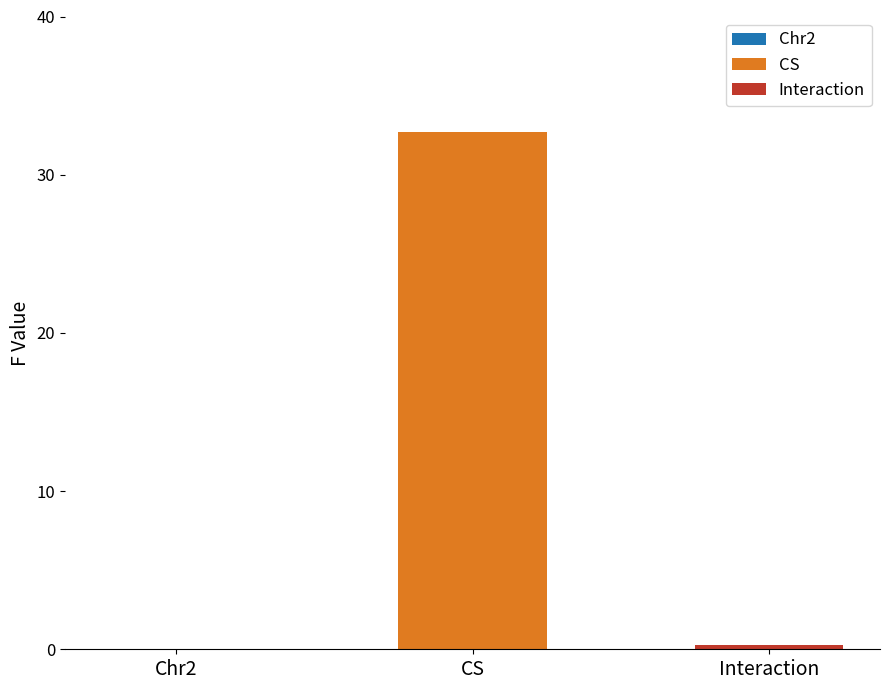

What is the value of the 3rd bar from the left?

0.3